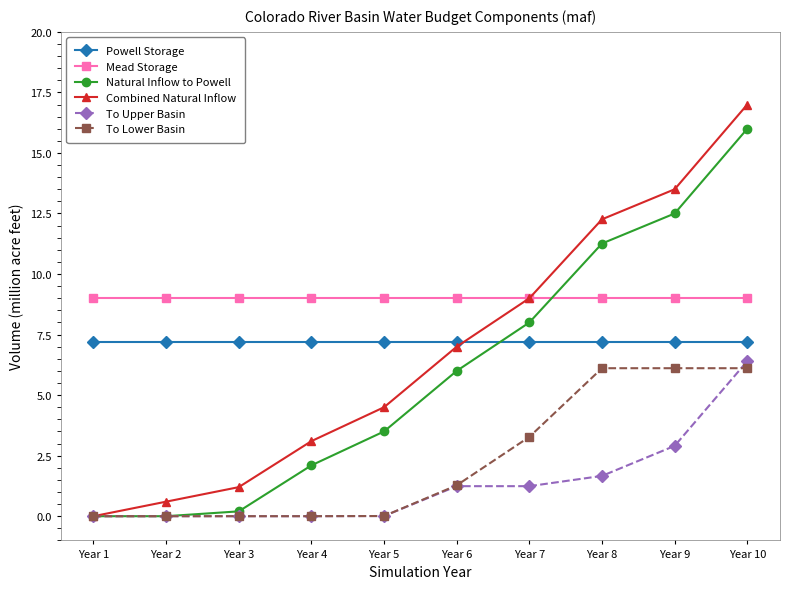

Count the number of categories in the chart.

10